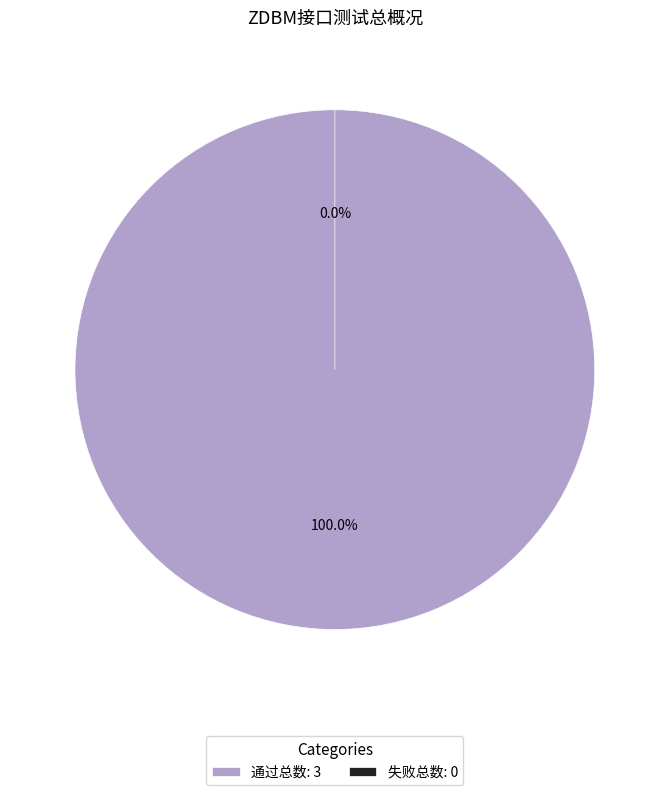

Is it true that 通过总数 is 91% of the pie?

False